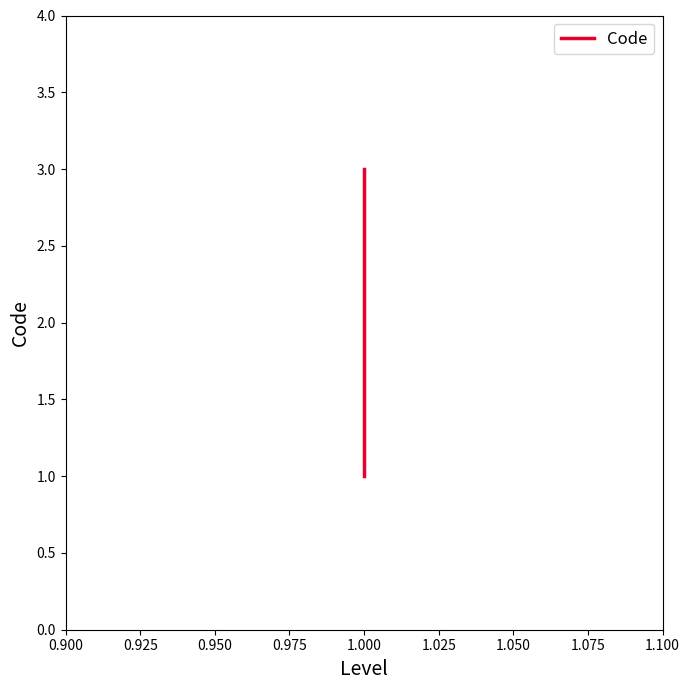

Which has a higher value, 1.000 or 1.000?

1.000